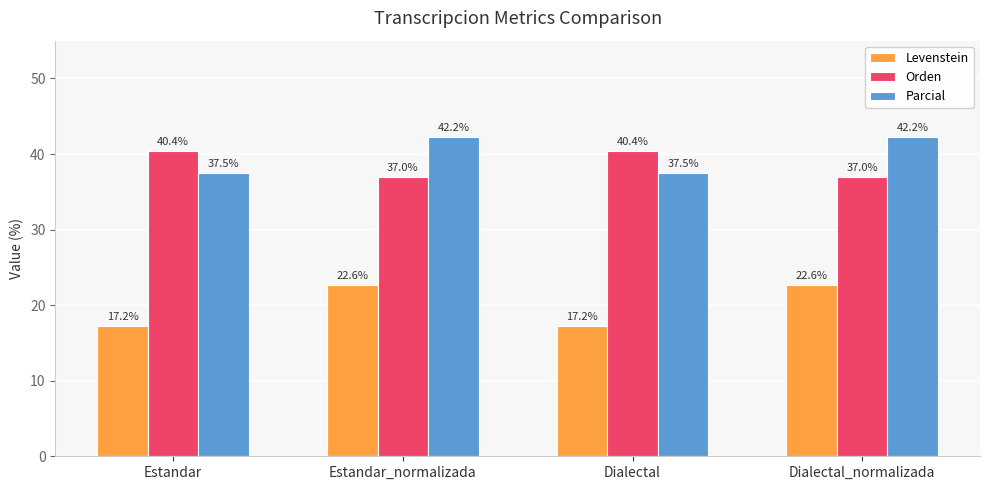

Reading right to left, transcribe all the data shown in this chart.

Levenstein: 22.6	17.2	22.6	17.2
Orden: 37.0	40.4	37.0	40.4
Parcial: 42.2	37.5	42.2	37.5